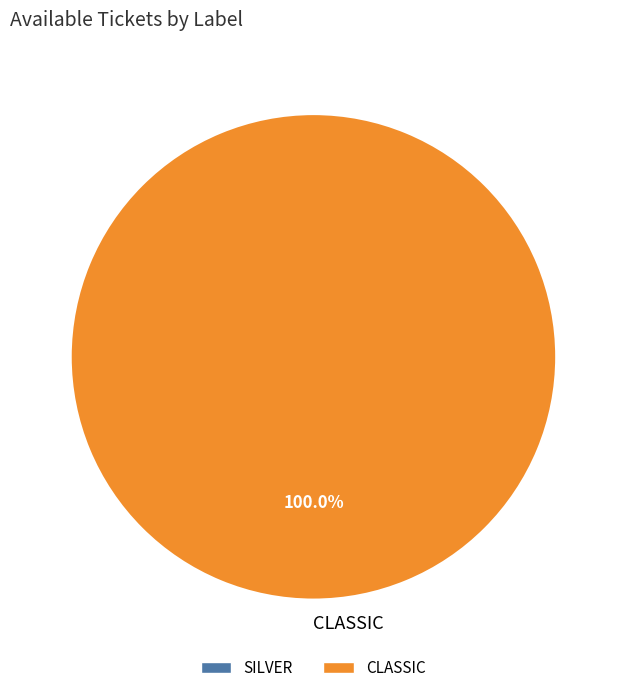

Rank the categories by value from highest to lowest.

CLASSIC